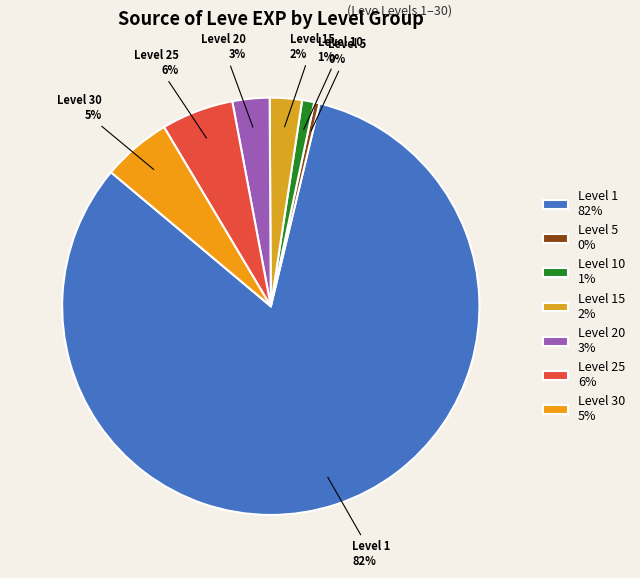

To the nearest percent, what is the average slice percentage?

14%